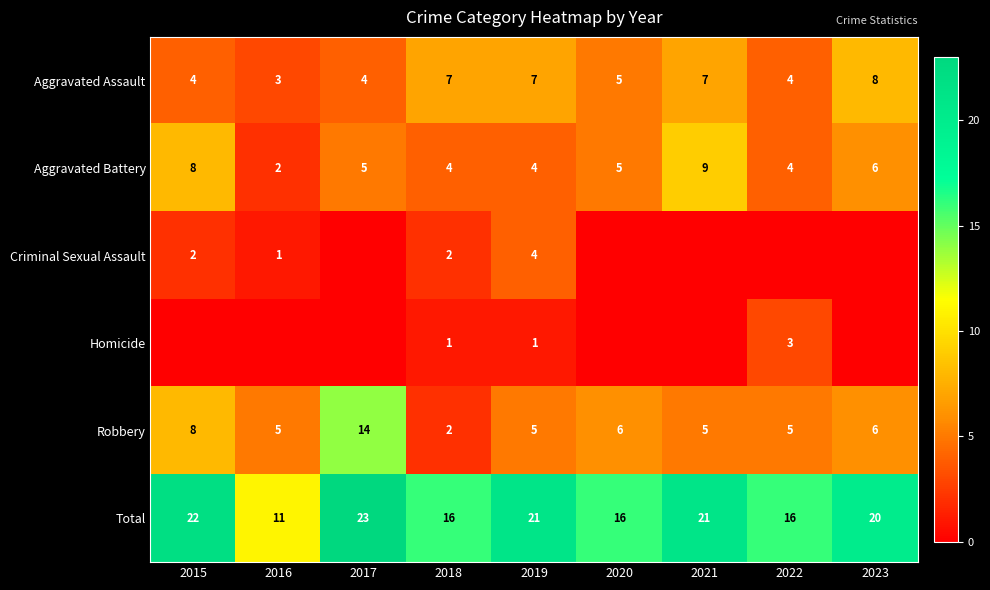

What is the sum of all Aggravated Assault values?

49